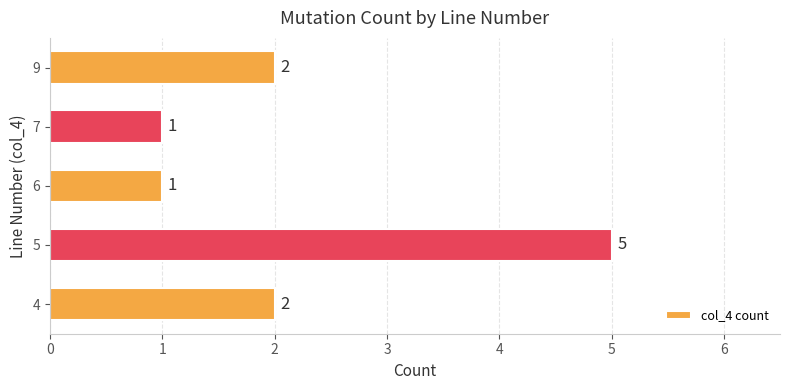

How many values are between 1 and 2?

4